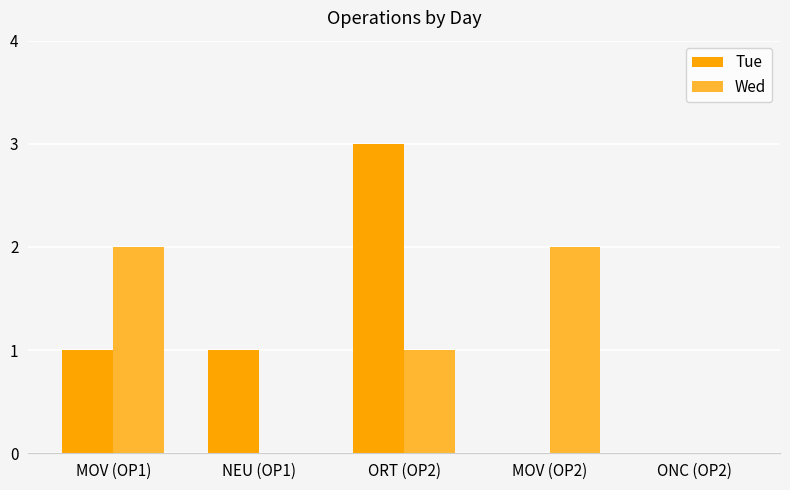

Which series changed the most between MOV (OP1) and NEU (OP1)?

Wed